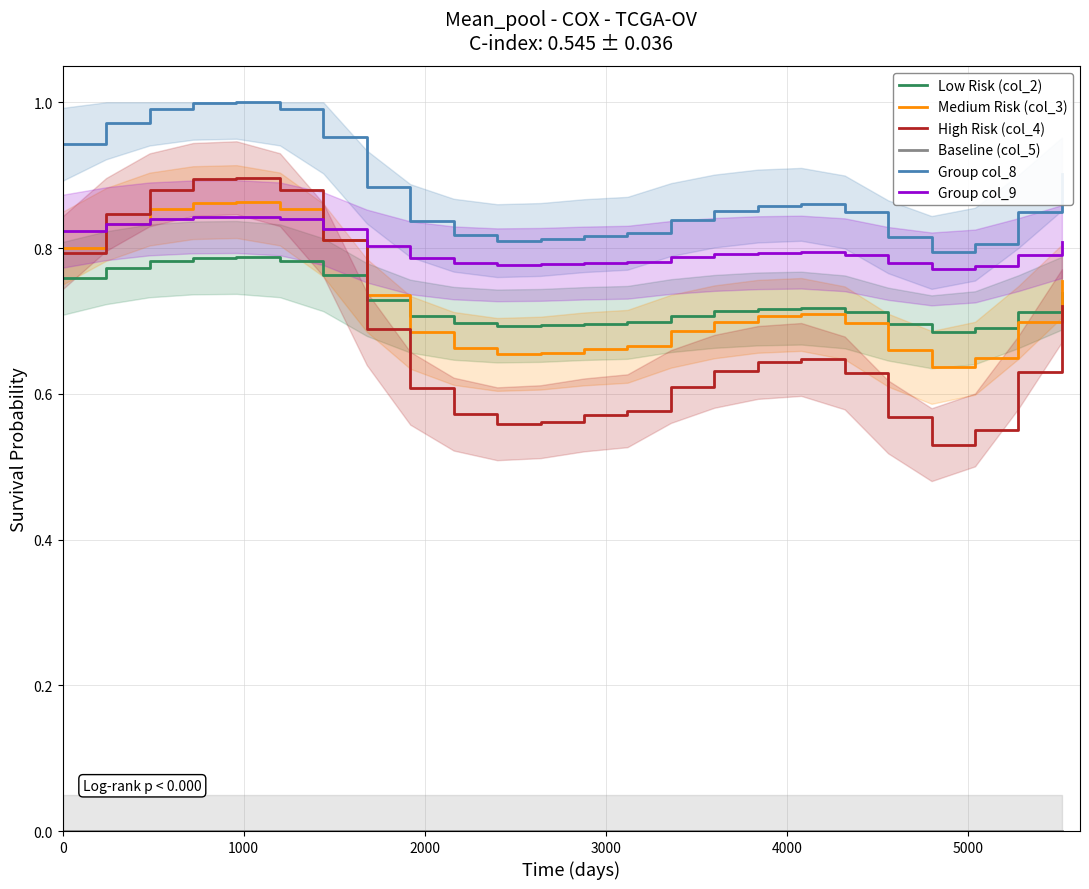

Reading left to right, transcribe all the data shown in this chart.

Low Risk (col_2): 0.8	0.8	0.8	0.8	0.8	0.8	0.8	0.7	0.7	0.7	0.7	0.7	0.7	0.7	0.7	0.7	0.7	0.7	0.7	0.7	0.7	0.7	0.7	0.7
Medium Risk (col_3): 0.8	0.8	0.9	0.9	0.9	0.9	0.8	0.7	0.7	0.7	0.7	0.7	0.7	0.7	0.7	0.7	0.7	0.7	0.7	0.7	0.6	0.6	0.7	0.8
High Risk (col_4): 0.8	0.8	0.9	0.9	0.9	0.9	0.8	0.7	0.6	0.6	0.6	0.6	0.6	0.6	0.6	0.6	0.6	0.6	0.6	0.6	0.5	0.6	0.6	0.7
Baseline (col_5): 0.0	0.0	0.0	0.0	0.0	0.0	0.0	0.0	0.0	0.0	0.0	0.0	0.0	0.0	0.0	0.0	0.0	0.0	0.0	0.0	0.0	0.0	0.0	0.0
Group col_8: 0.9	1.0	1.0	1.0	1.0	1.0	1.0	0.9	0.8	0.8	0.8	0.8	0.8	0.8	0.8	0.9	0.9	0.9	0.8	0.8	0.8	0.8	0.9	0.9
Group col_9: 0.8	0.8	0.8	0.8	0.8	0.8	0.8	0.8	0.8	0.8	0.8	0.8	0.8	0.8	0.8	0.8	0.8	0.8	0.8	0.8	0.8	0.8	0.8	0.8